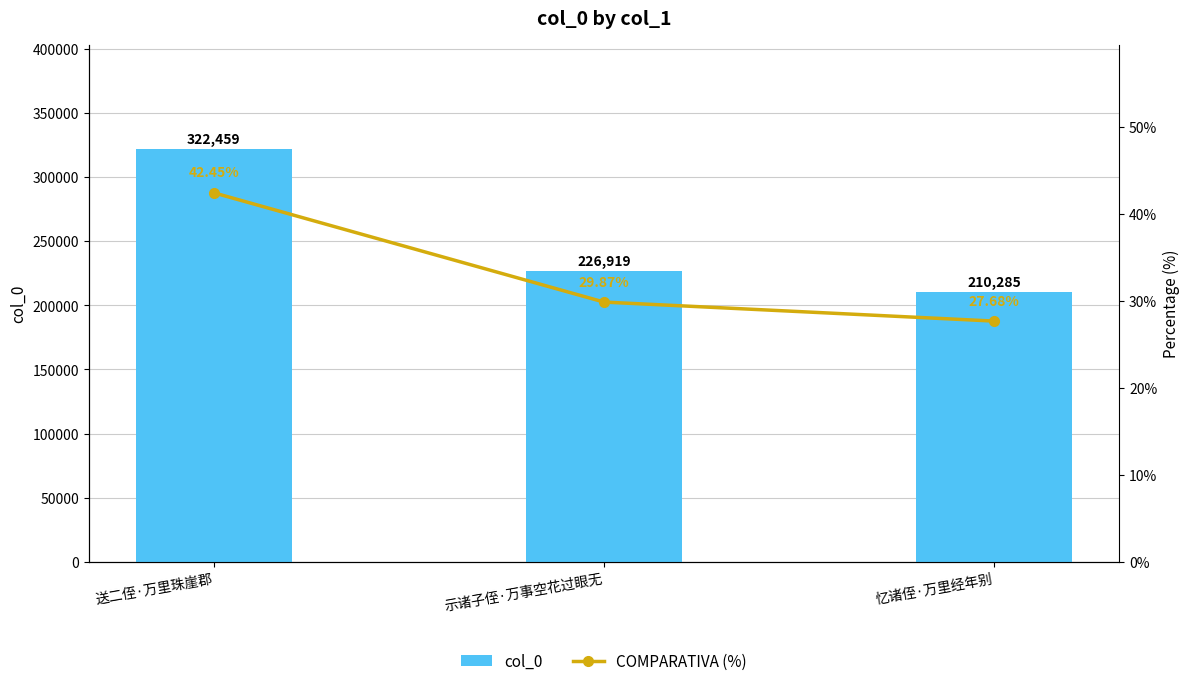

Between 送二侄·万里珠崖郡 and 忆诸侄·万里经年别, which is larger?

送二侄·万里珠崖郡